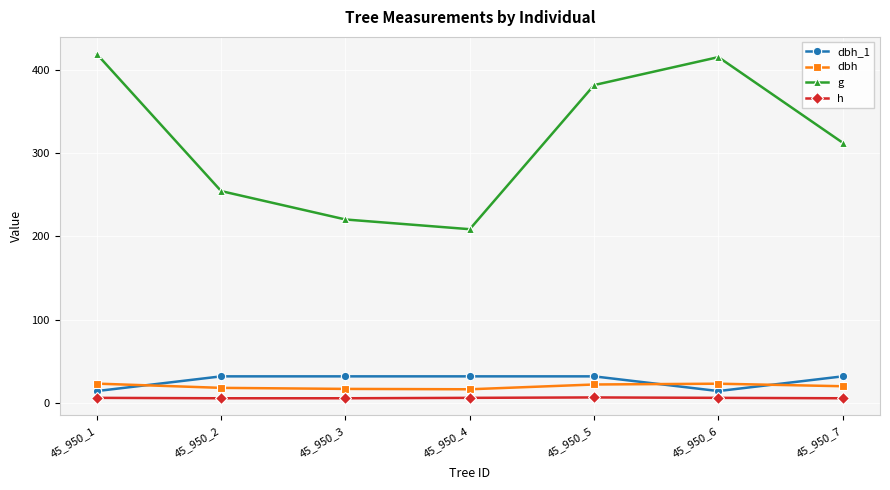

How many data points does each series have?

7